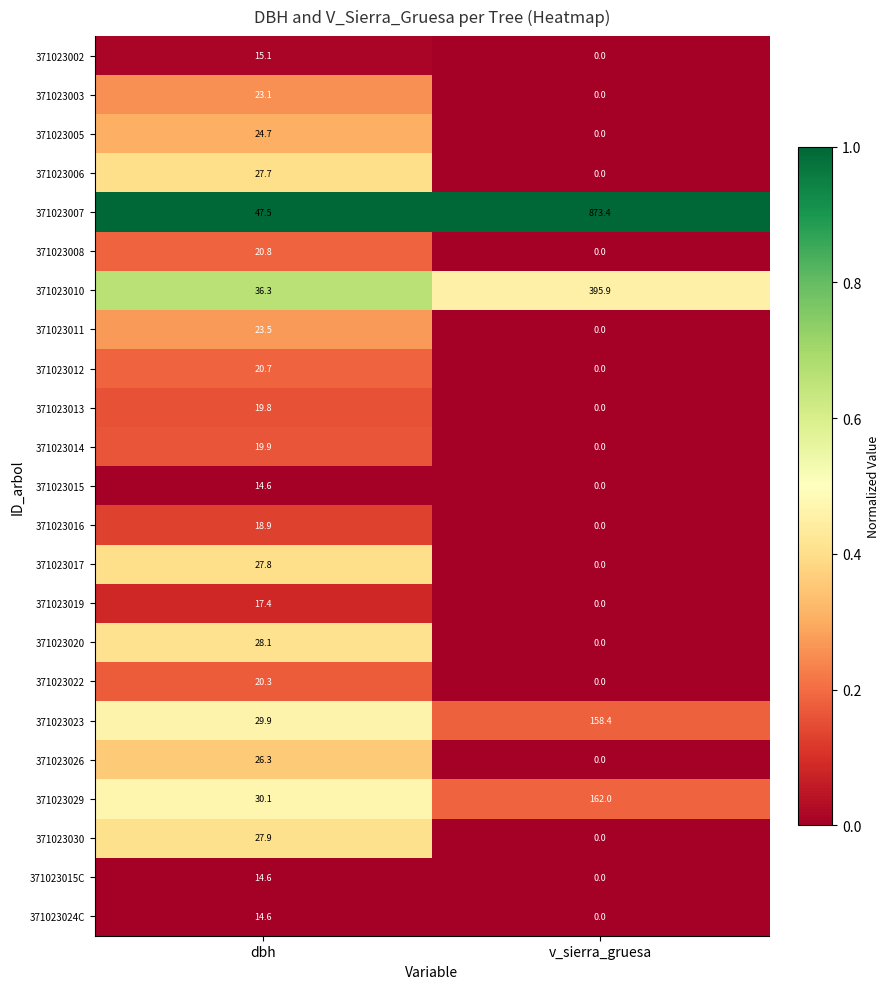

Count the number of data series in this chart.

23